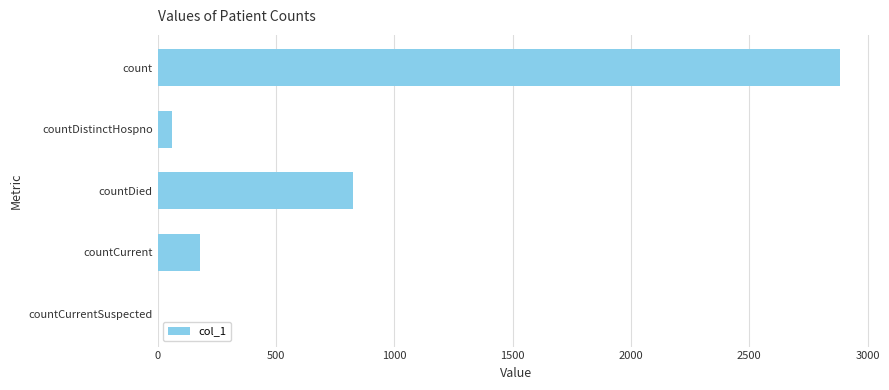

Where is the data nearest to the value 1441?

countDied